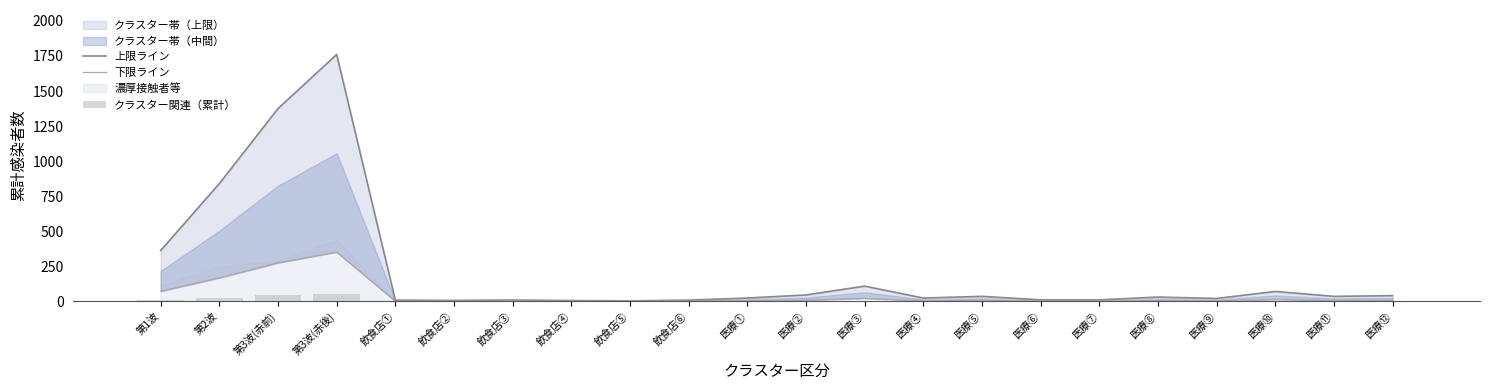

What is the difference between the 下限ライン values at 医療④ and 飲食店④?

3.6